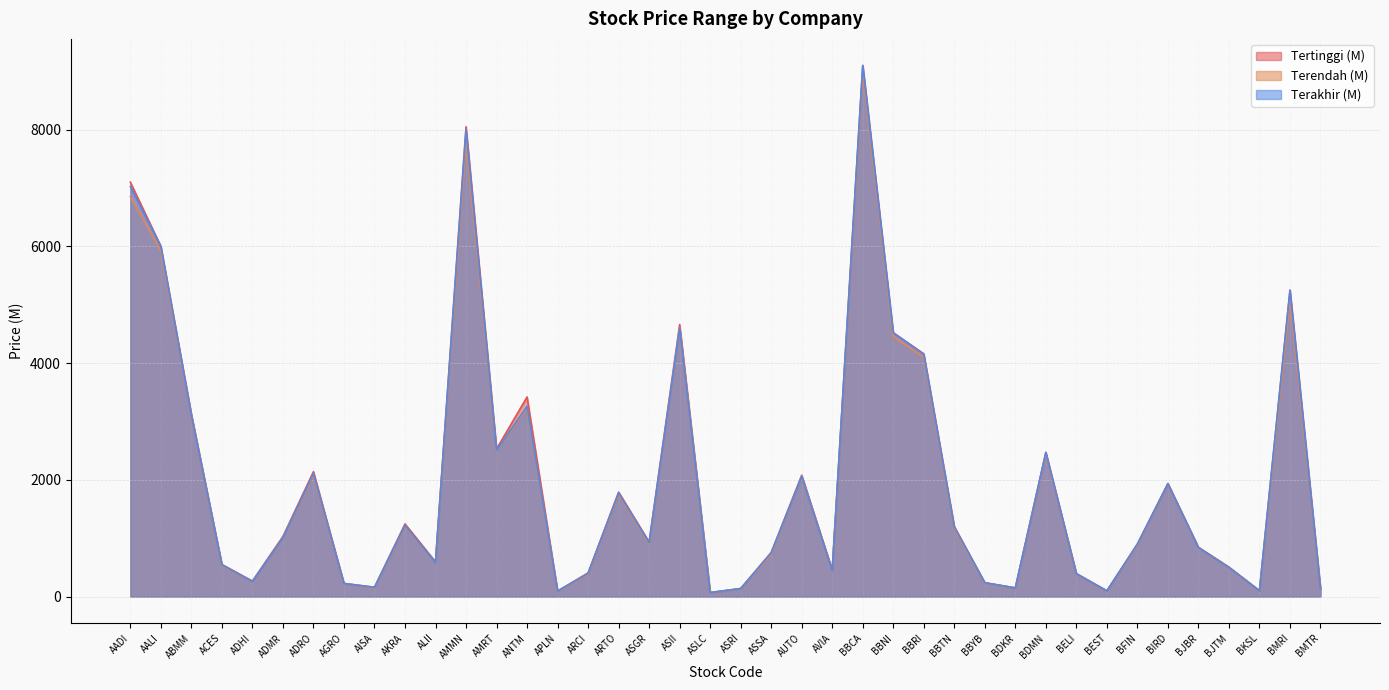

What is the sum of the Terendah (M) values at ASLC and ANTM?

3299